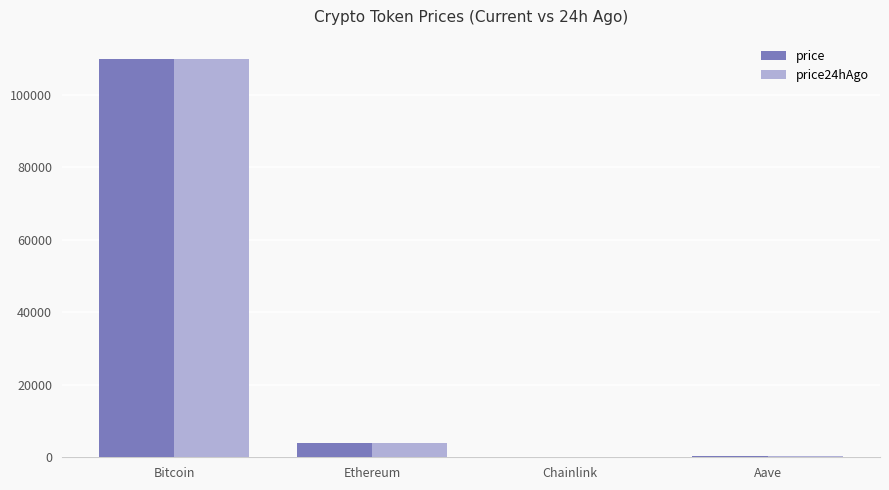

True or false: price24hAgo has a value of 37708.9 at Bitcoin.

False